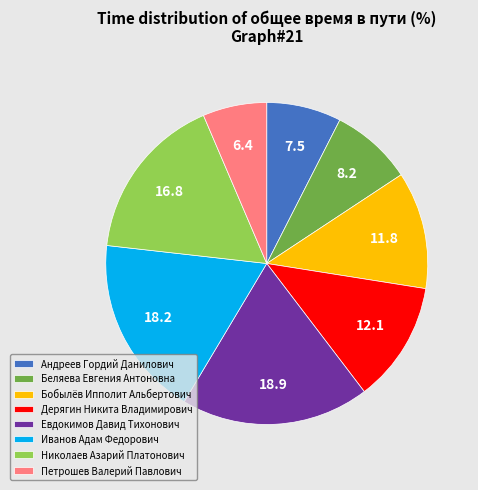

Which has a higher value, Евдокимов Давид Тихонович or Беляева Евгения Антоновна?

Евдокимов Давид Тихонович